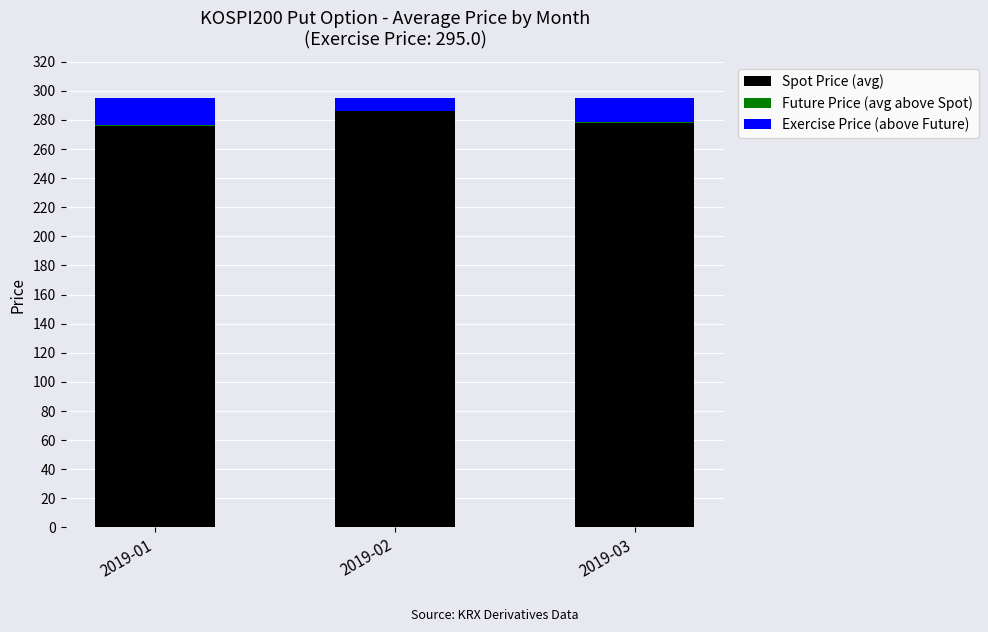

What is the highest value of the Spot Price (avg) series?

286.0